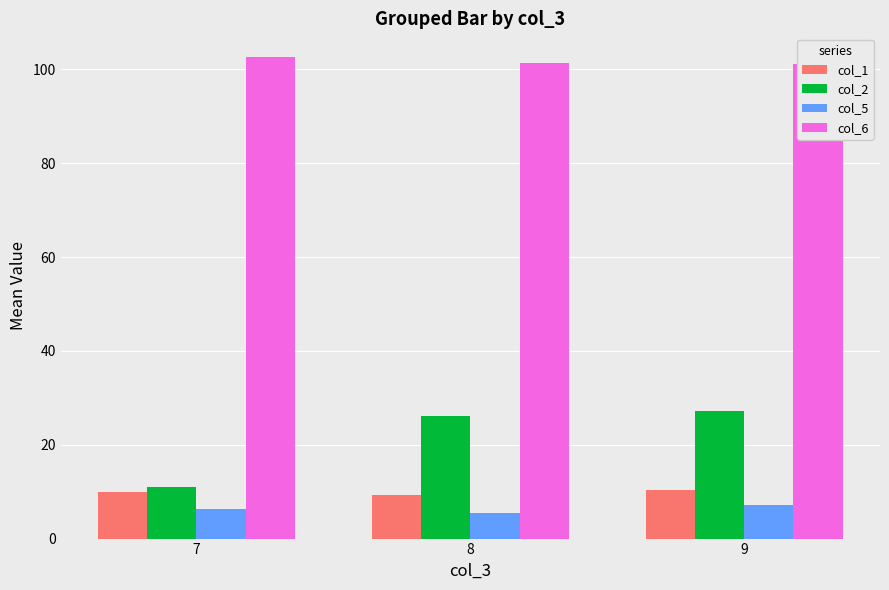

What is the maximum value shown in the chart?

102.6